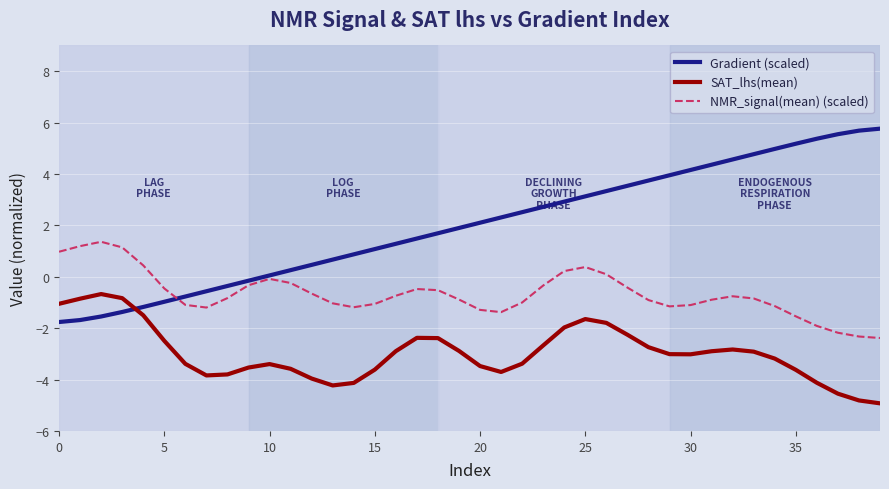

True or false: SAT_lhs(mean) and NMR_signal(mean) (scaled) cross at least once.

False